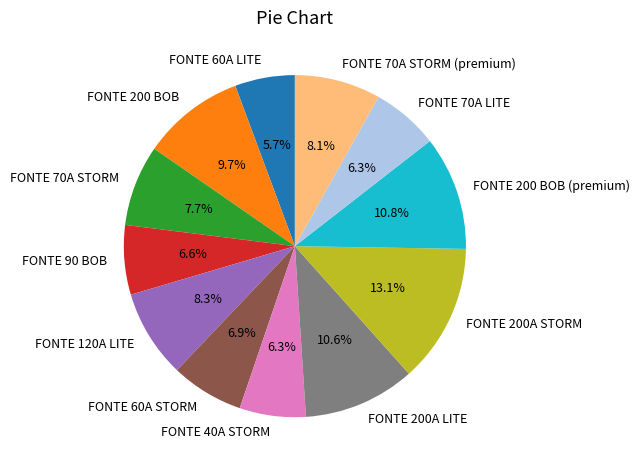

To the nearest percent, what is the average slice percentage?

8%